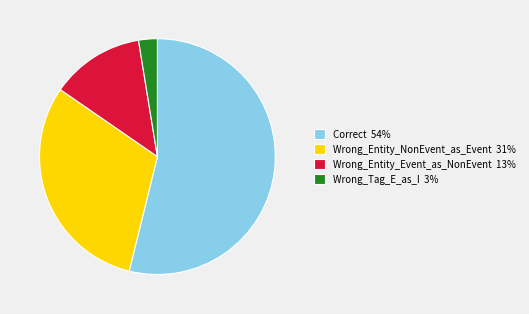

What is the ratio of the value at Wrong_Entity_Event_as_NonEvent to the value at Correct?

0.2